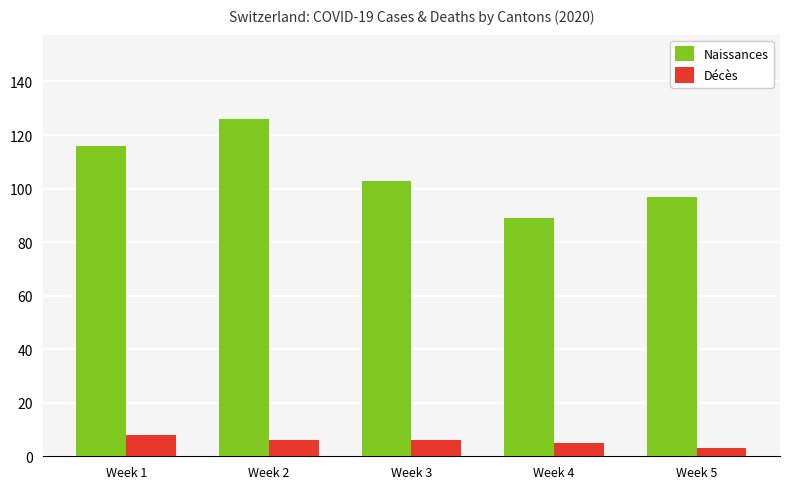

How many Naissances values are between 97 and 116?

3